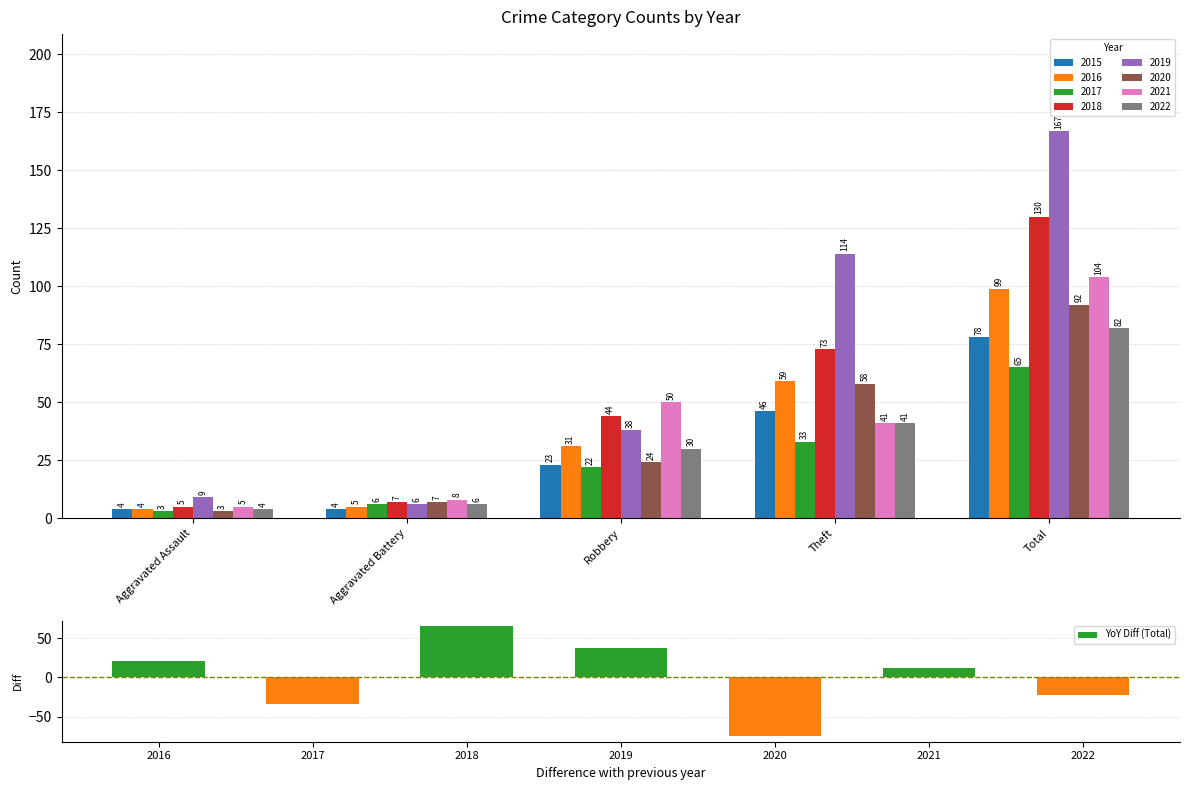

What is the value of the 2nd bar from the left?

-34